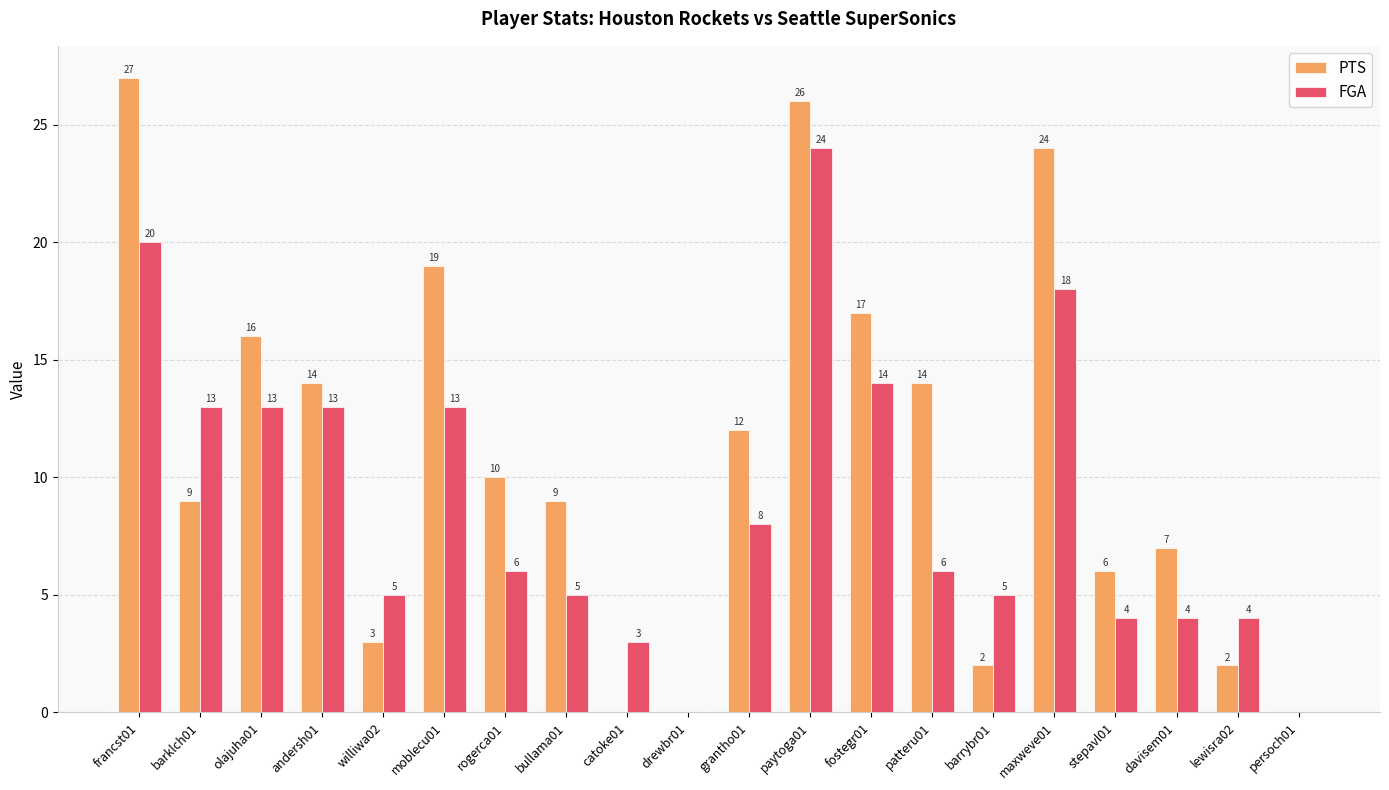

What is the spread (max minus min) of values at williwa02?

2